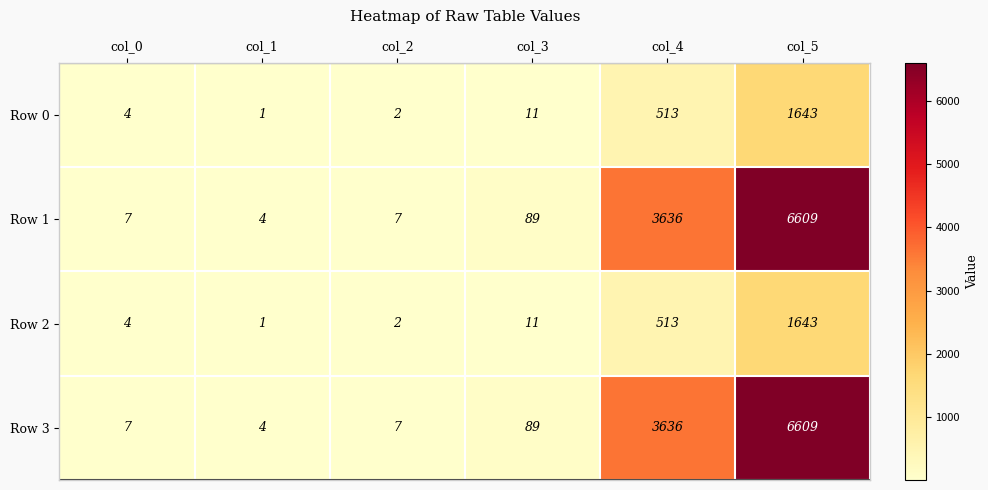

At which label is Row 2 closest to 822?

col_4